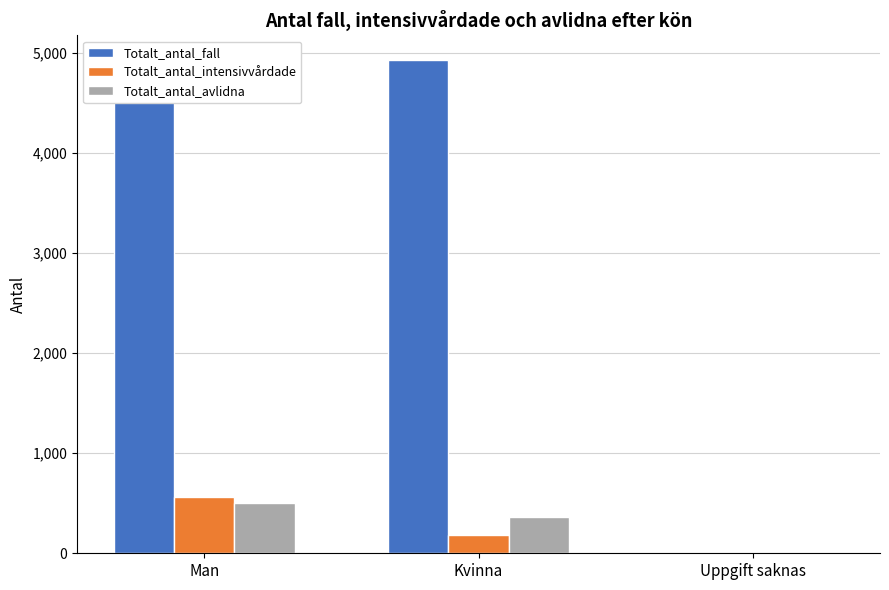

Is the value of Totalt_antal_intensivvårdade at Man greater than the value of Totalt_antal_avlidna at Uppgift saknas?

Yes